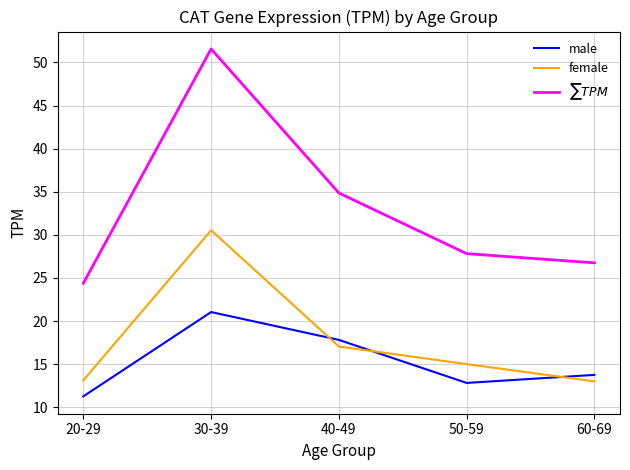

What is the spread (max minus min) of values at 20-29?

13.1